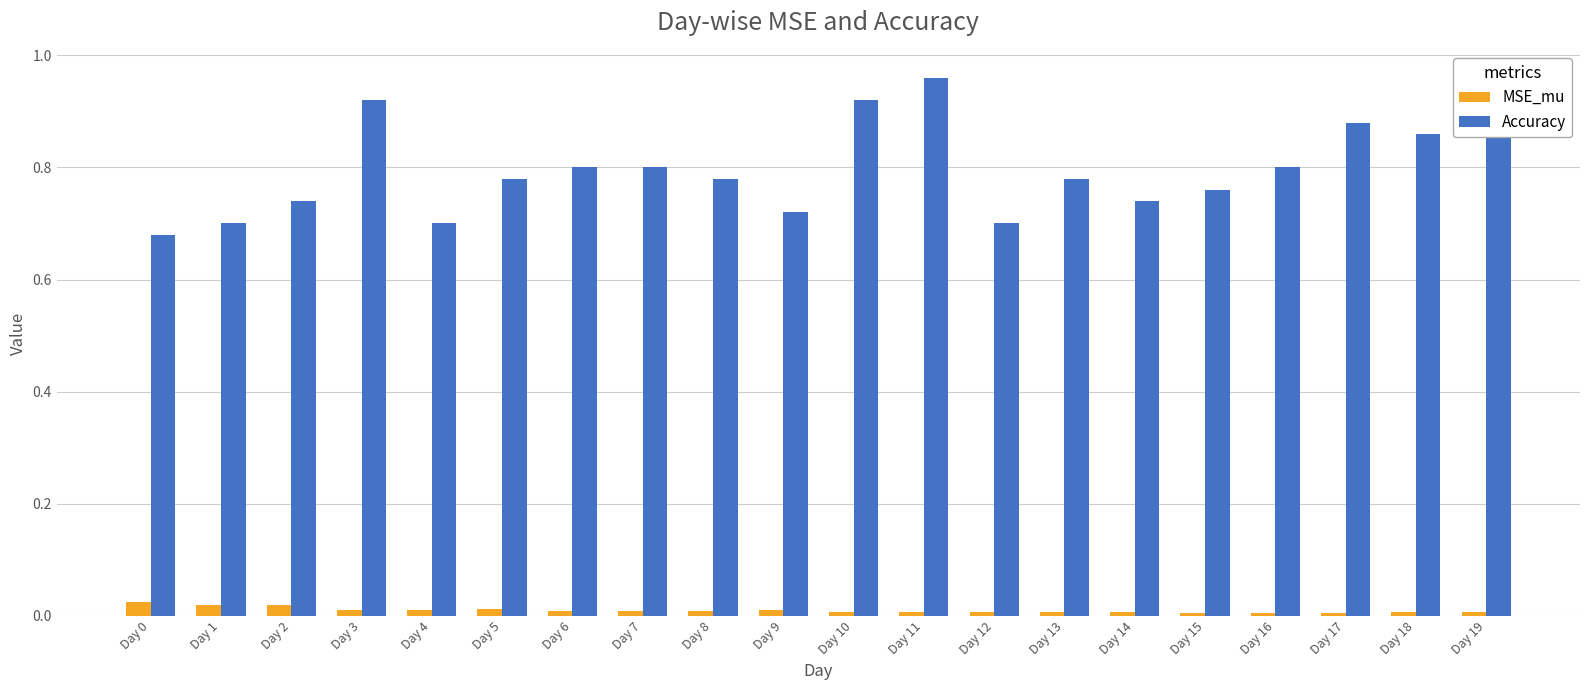

At Day 12, list the series in order from smallest to largest.

MSE_mu, Accuracy